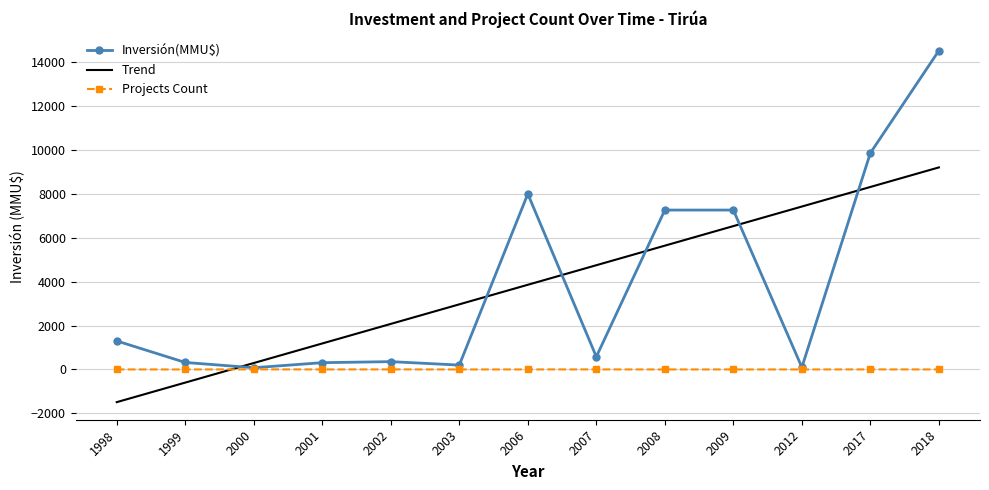

Which series has the largest range (max minus min)?

Inversión(MMU$)